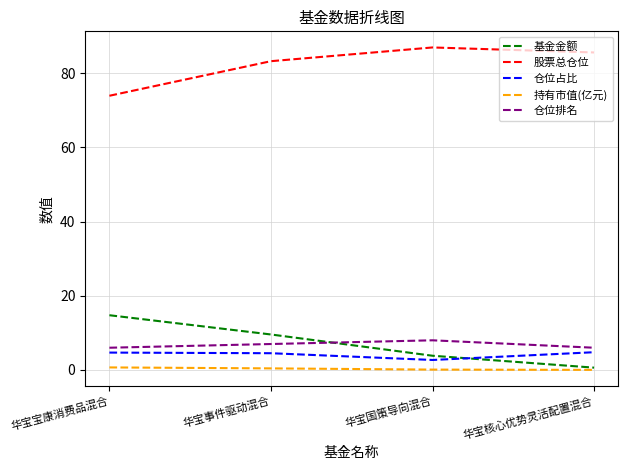

Which series has the largest total across all categories?

股票总仓位